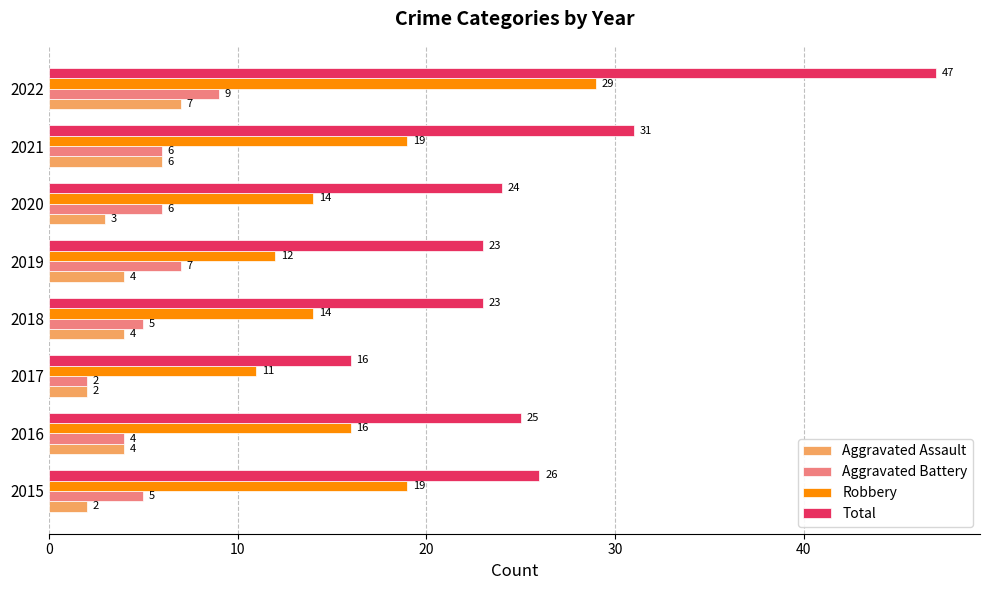

Which series has the largest total across all categories?

Total